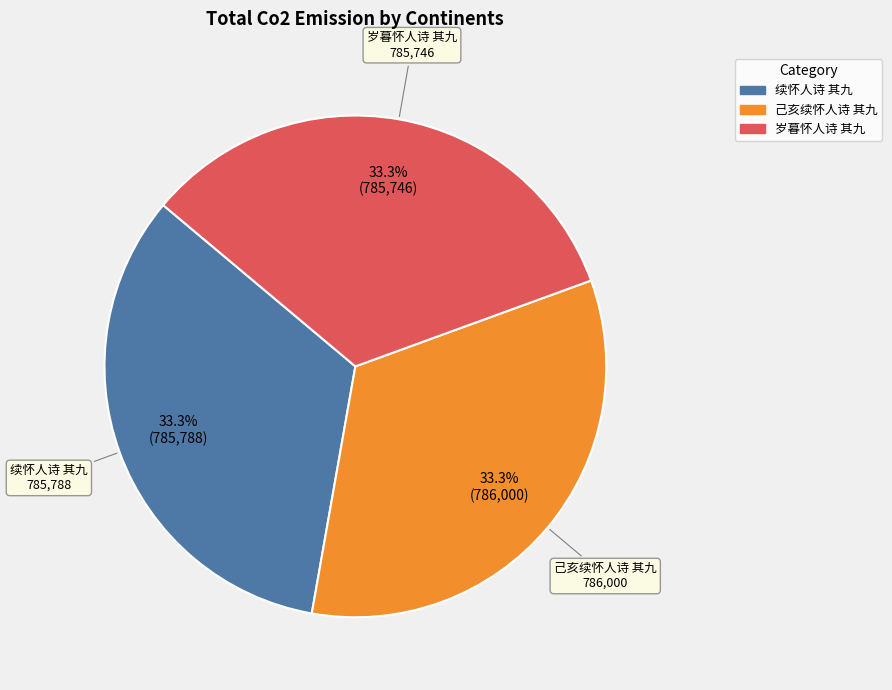

True or false: 己亥续怀人诗 其九 accounts for 21% of the total.

False